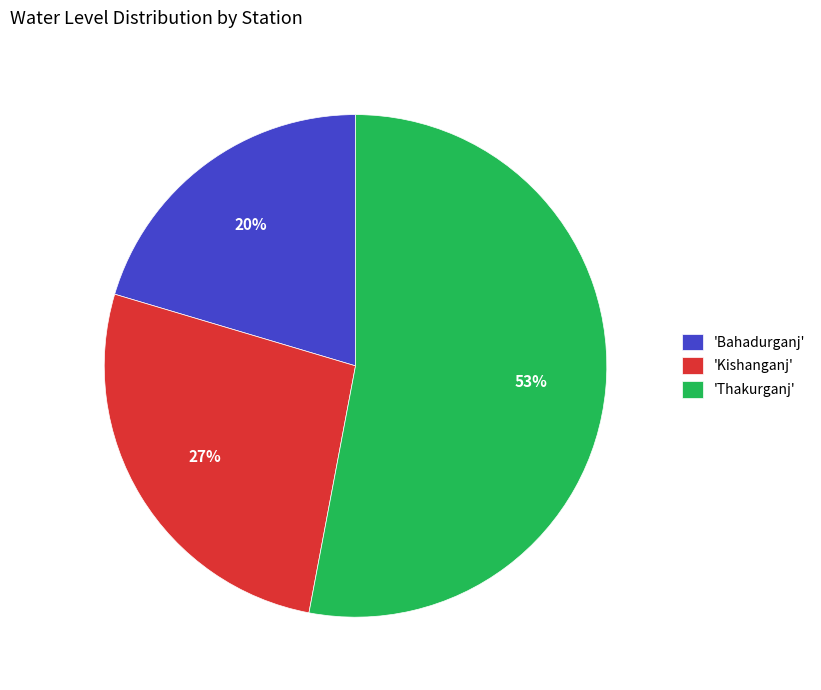

Which category accounts for the majority?

'Thakurganj'